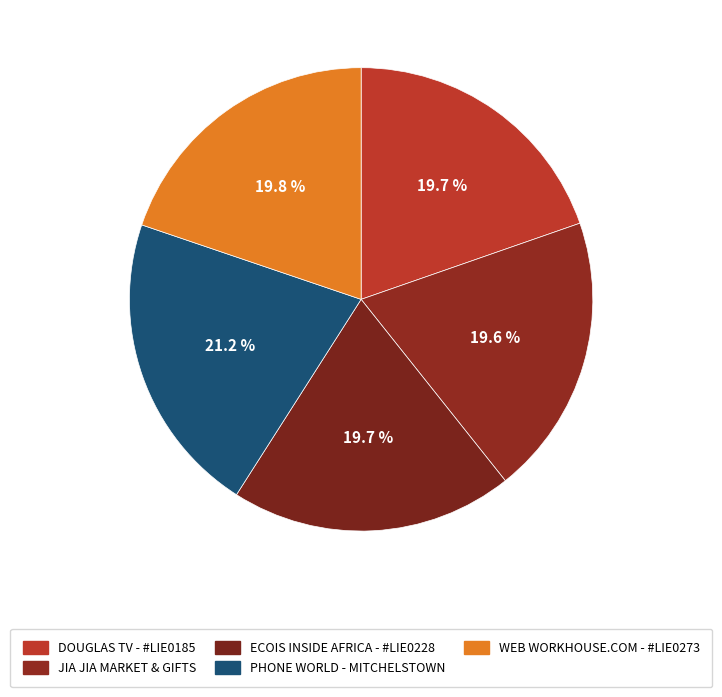

The PHONE WORLD - MITCHELSTOWN slice represents 10% of the pie. True or false?

False